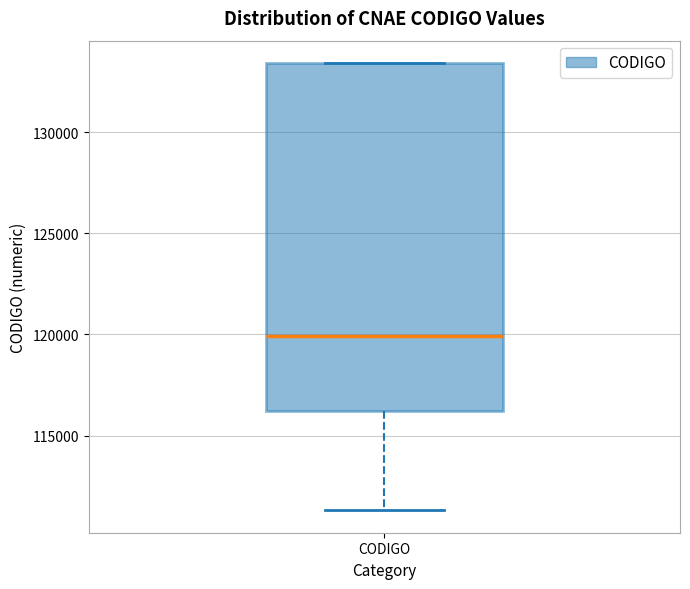

Where does the lower whisker of the box for CODIGO end on the y-axis? The values are not printed on the chart, so give them approximately, as read against the axis.

111500